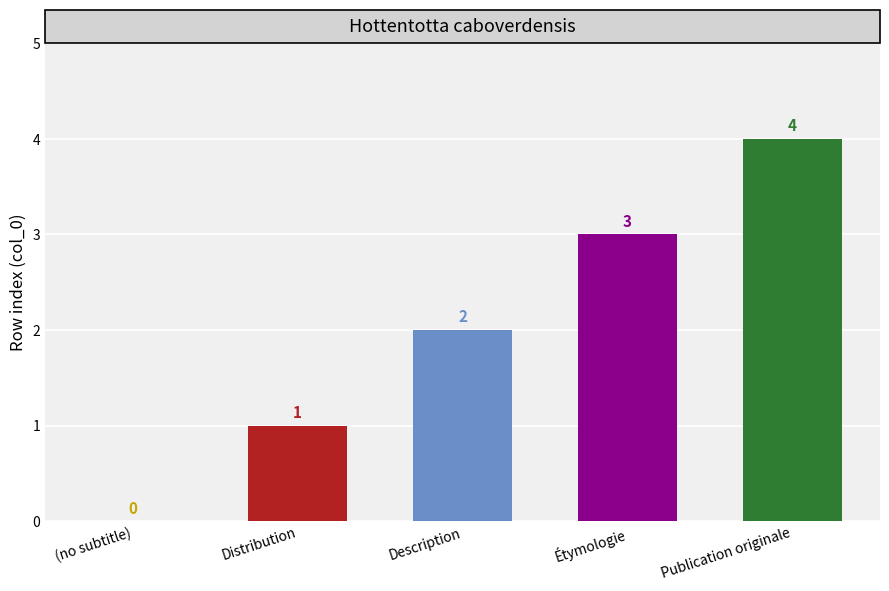

What is the approximate value at Étymologie?

3